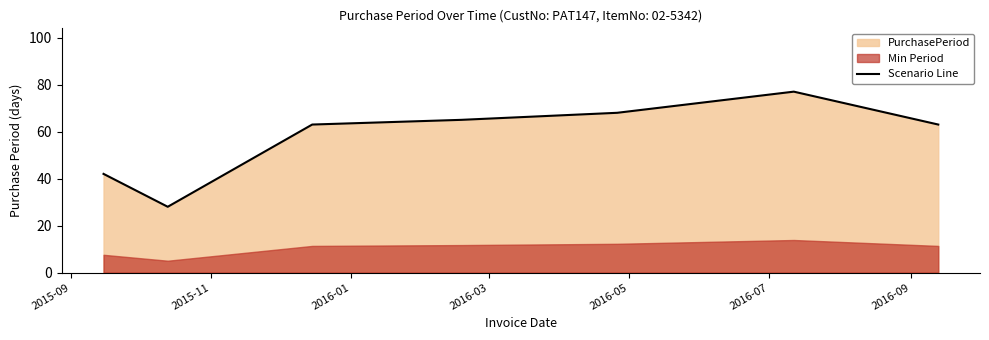

What is the highest value of the Scenario Line series?

77